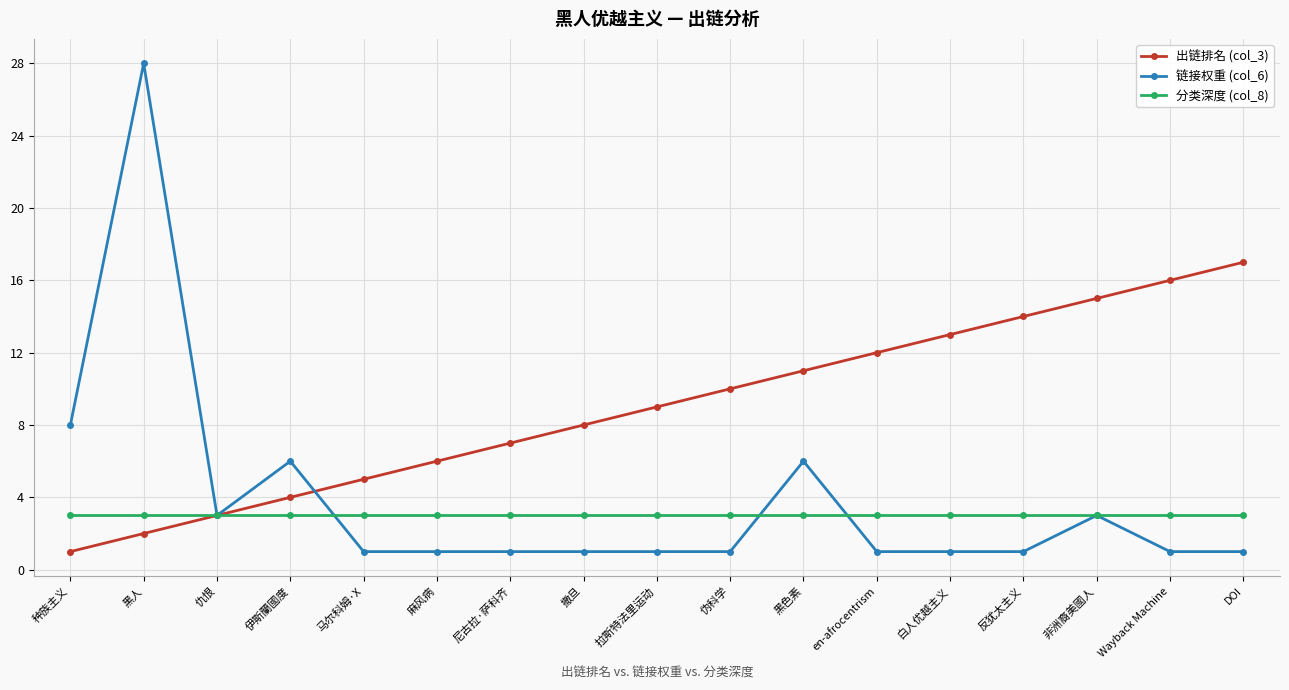

What is the value of the 出链排名 (col_3) point at the 12th from the left?

12